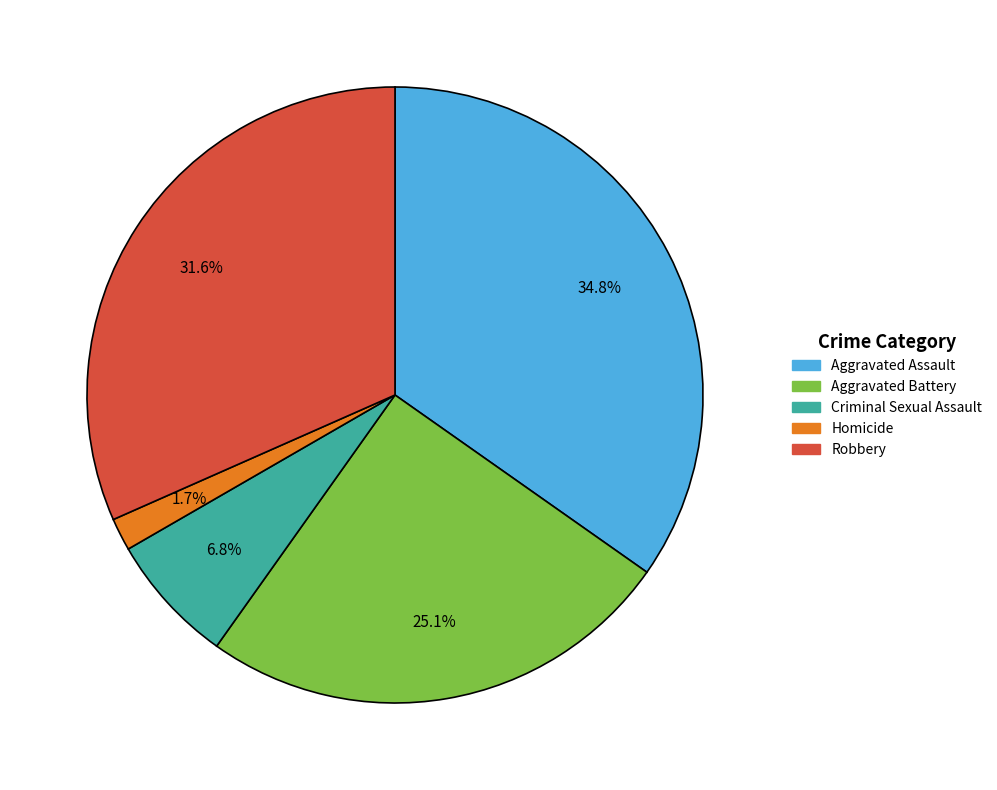

What percentage is the Homicide slice, to the nearest percent?

2%